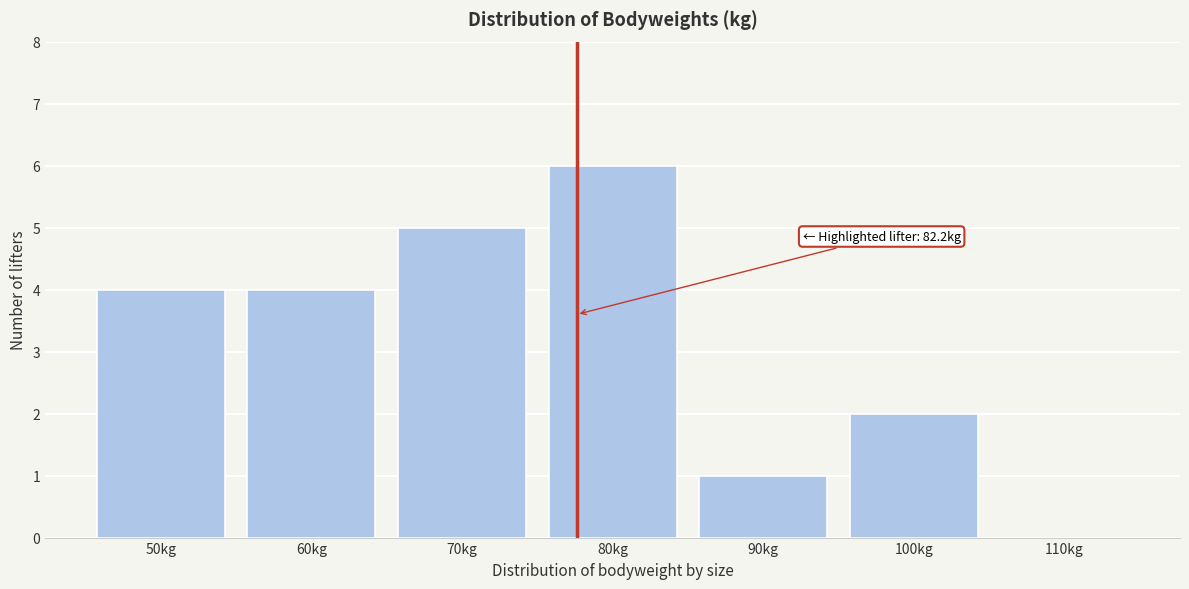

Reading left to right, transcribe all the data shown in this chart.

50kg=4	60kg=4	70kg=5	80kg=6	90kg=1	100kg=2	110kg=0